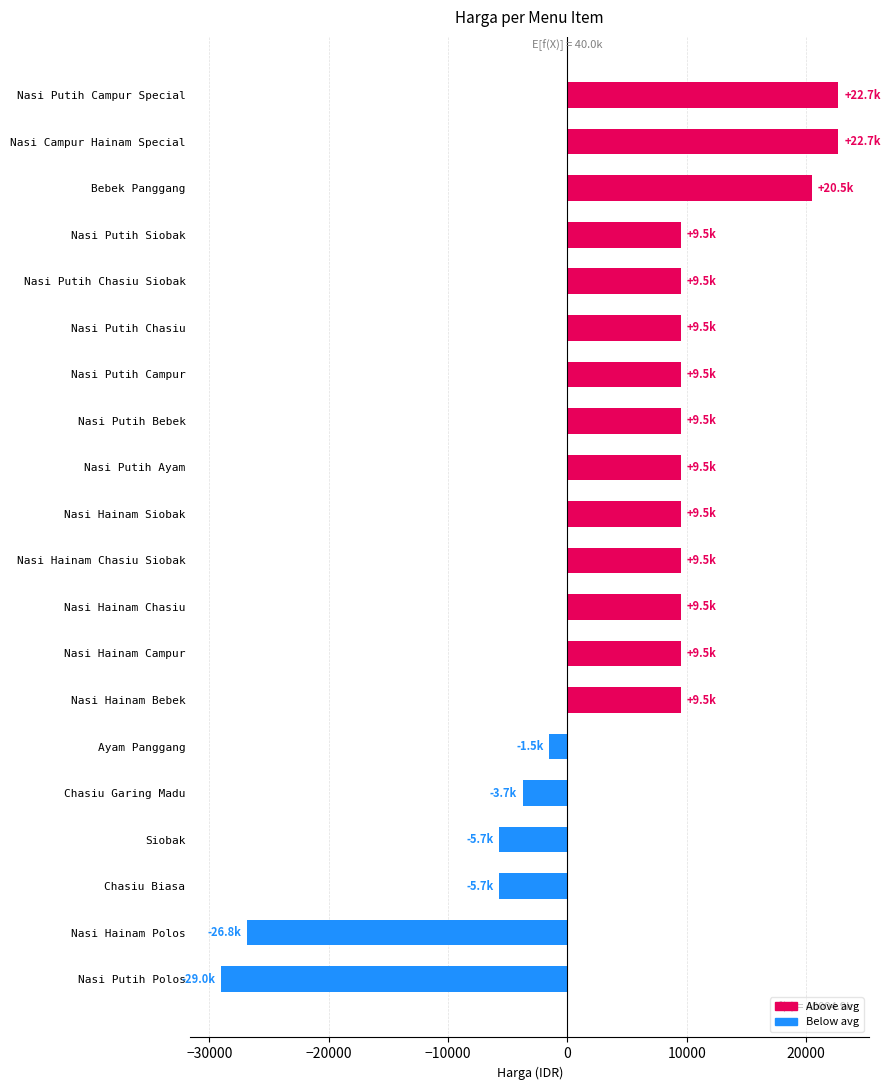

What is the change in value from Nasi Campur Hainam Special to Nasi Putih Polos?

-51700